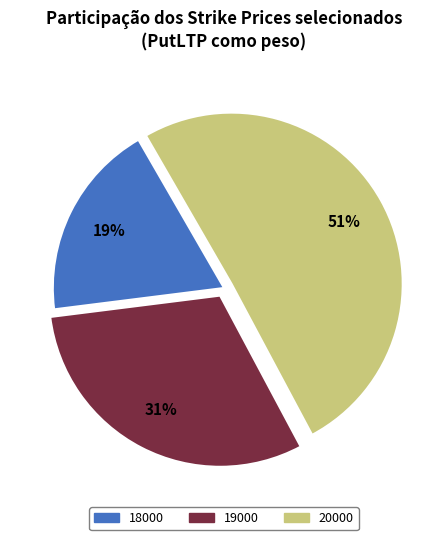

Do 18000 and 19000 together represent more than half of the pie?

No